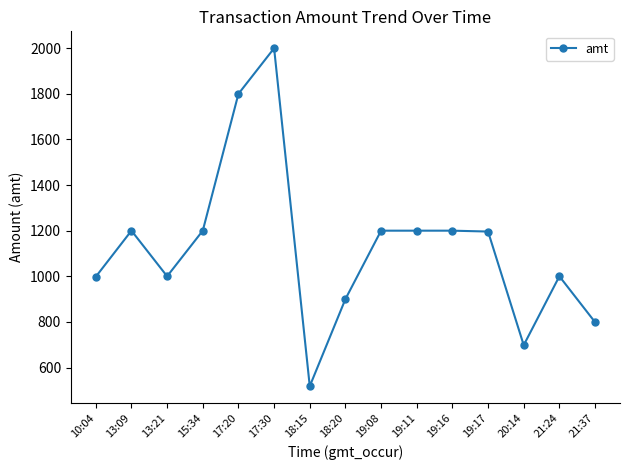

At which category does the data reach its first local peak?

13:09